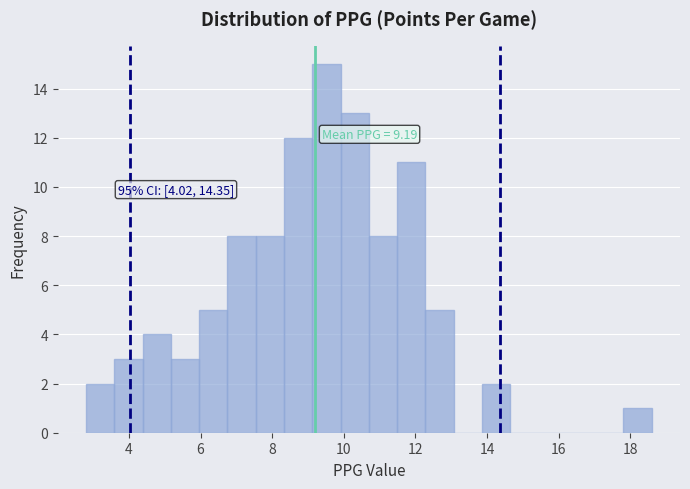

Around what value on the x-axis is the tallest bar? Give the approximate position of its centre, as read against the axis.

9.6